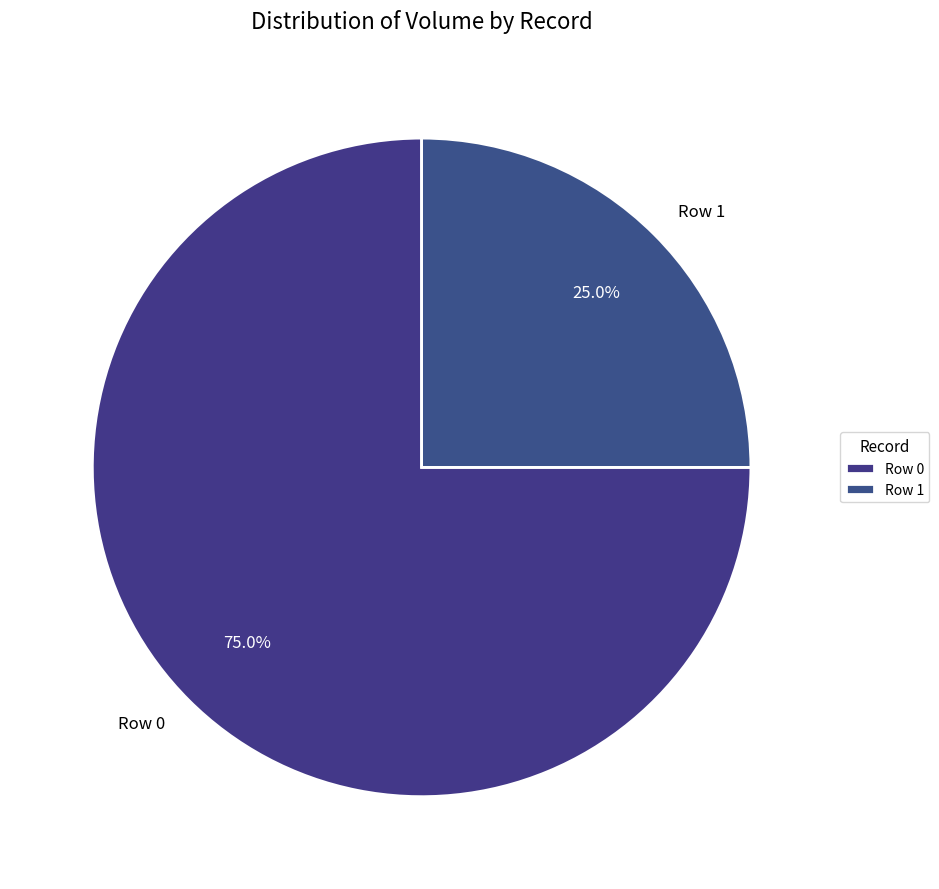

Is it true that Row 1 is 38% of the pie?

False